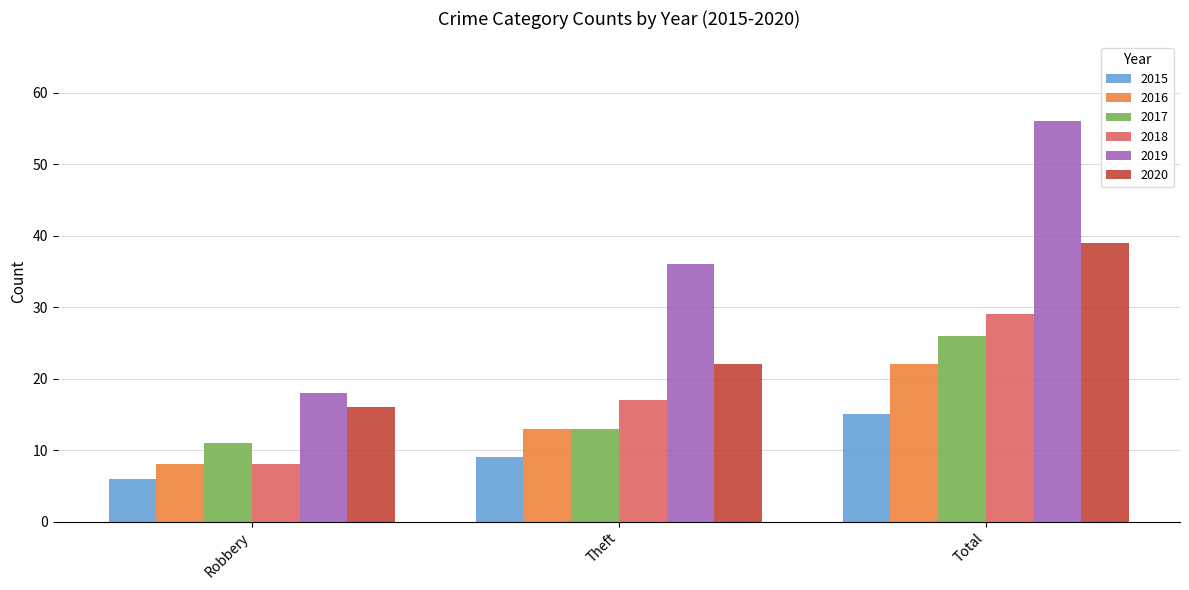

Which series has the widest spread of values?

2019